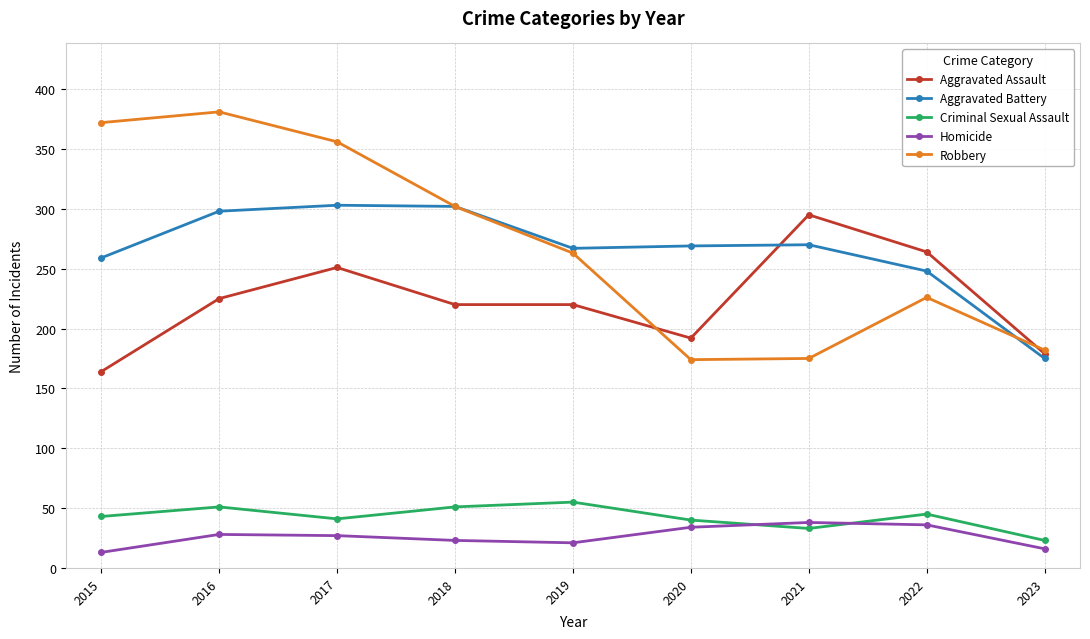

Is it true that Aggravated Battery equals 269 at 2020?

True